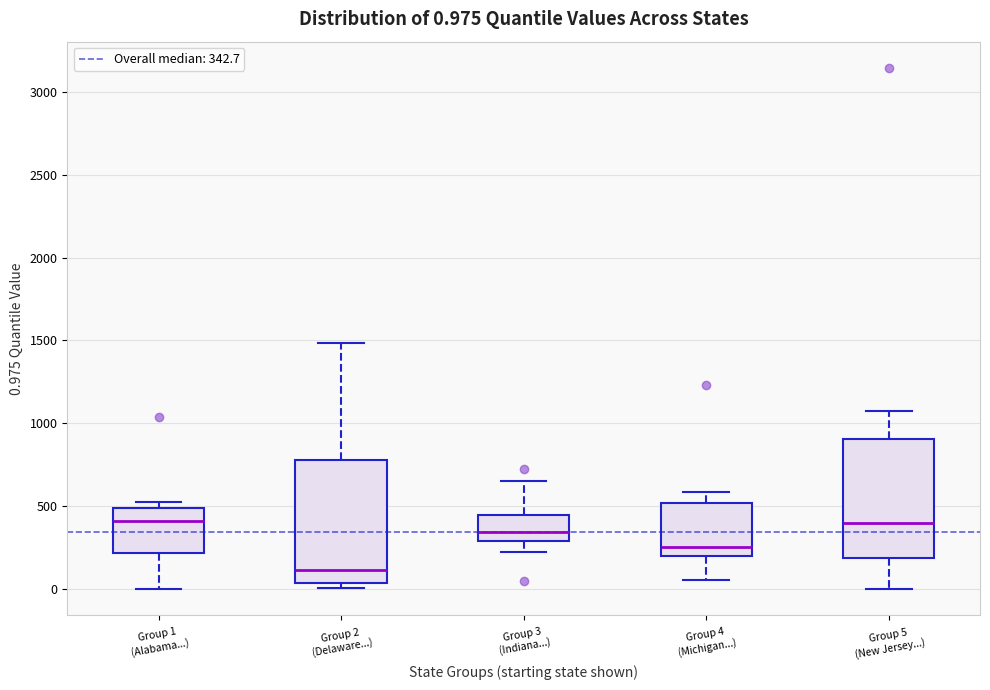

Which box has the lowest median line?

Group 2 (Delaware...)